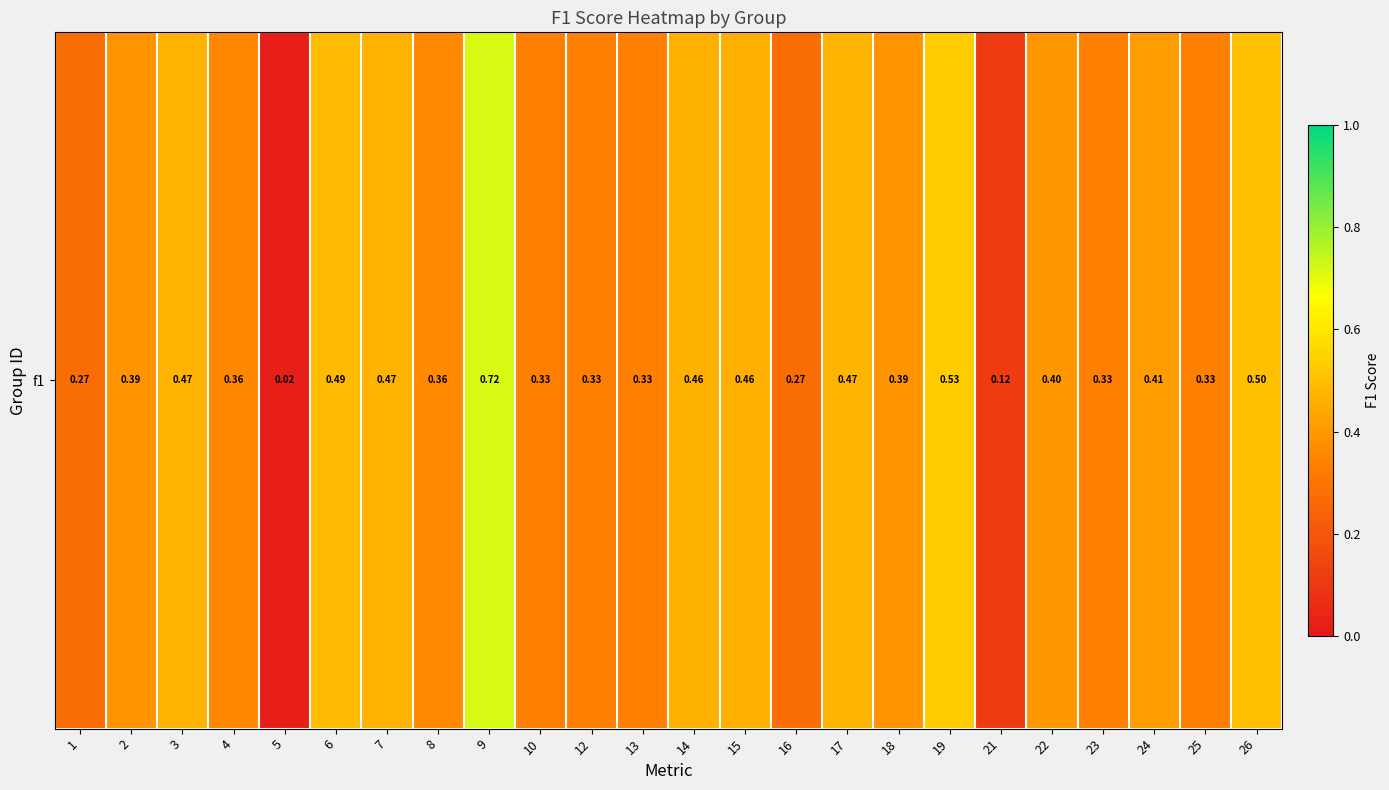

Which has a higher value, 6 or 25?

6